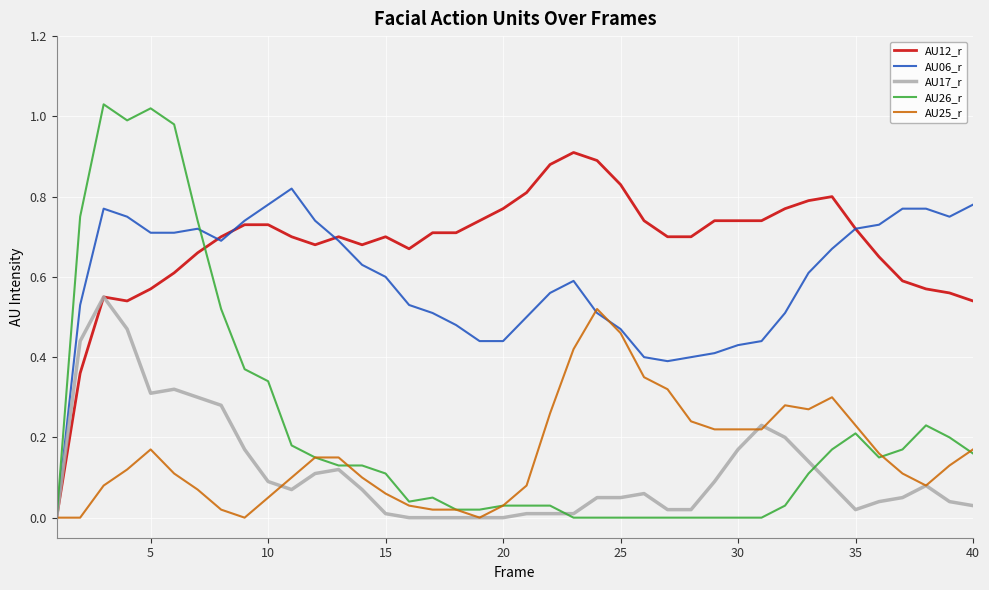

Which series has the largest range (max minus min)?

AU26_r